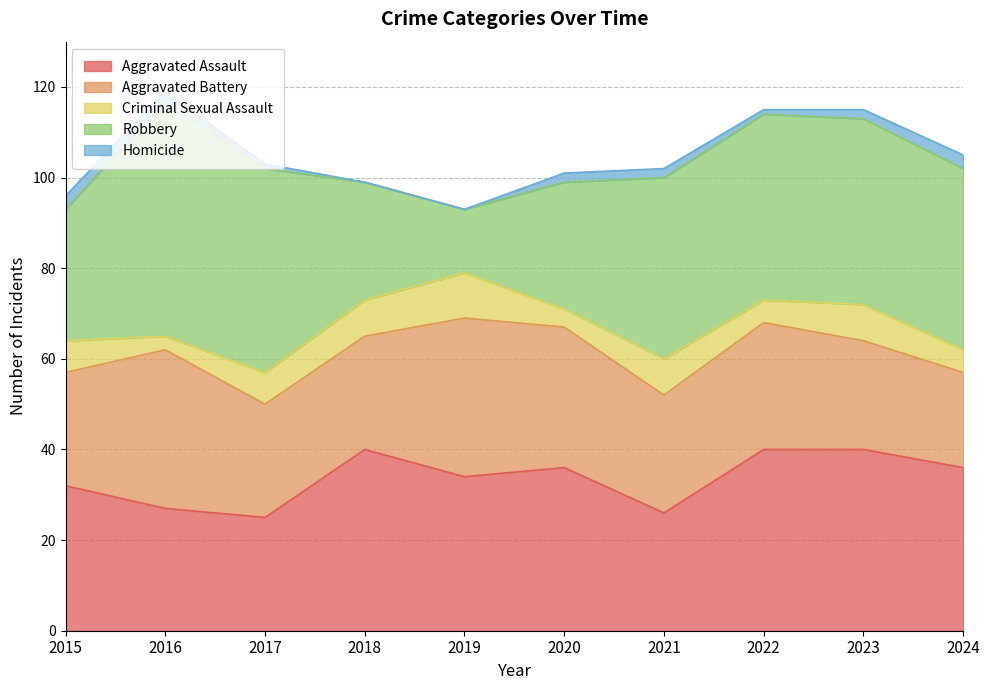

How many categories are shown in the chart?

10